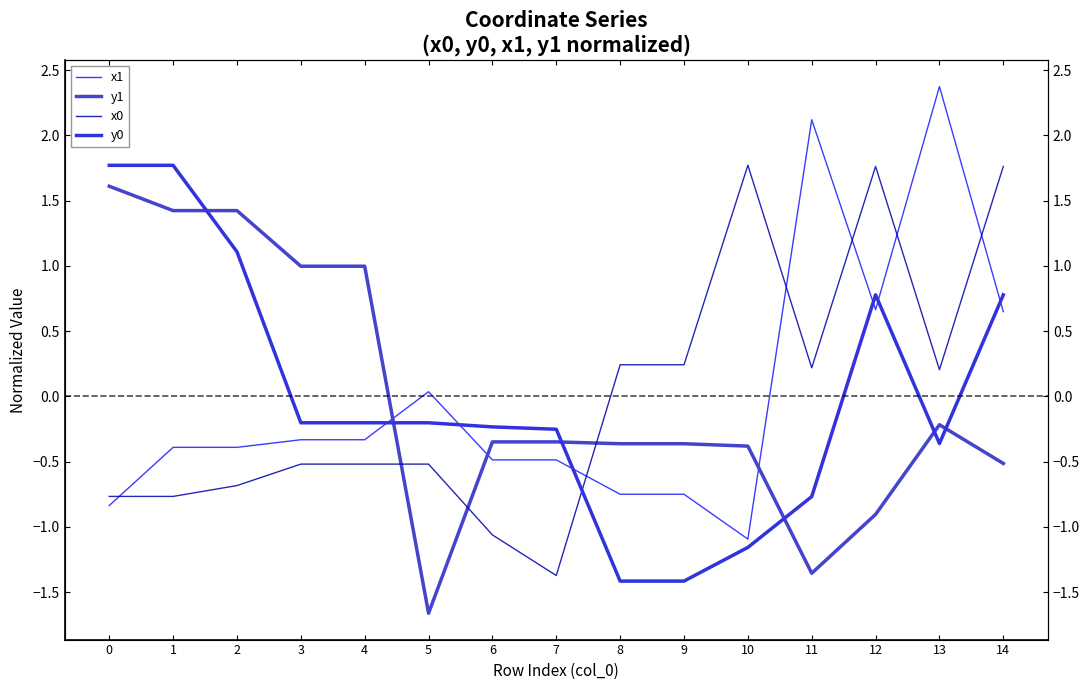

At which category is the sum across all series the highest?

14